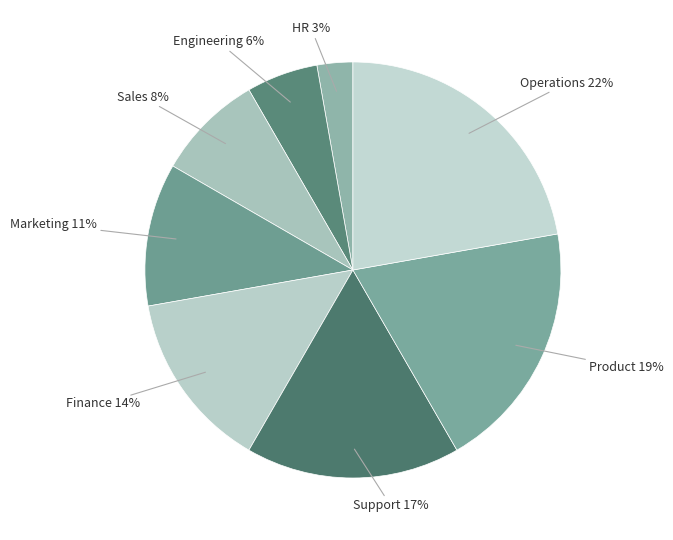

Which category has the biggest portion of the pie?

Operations